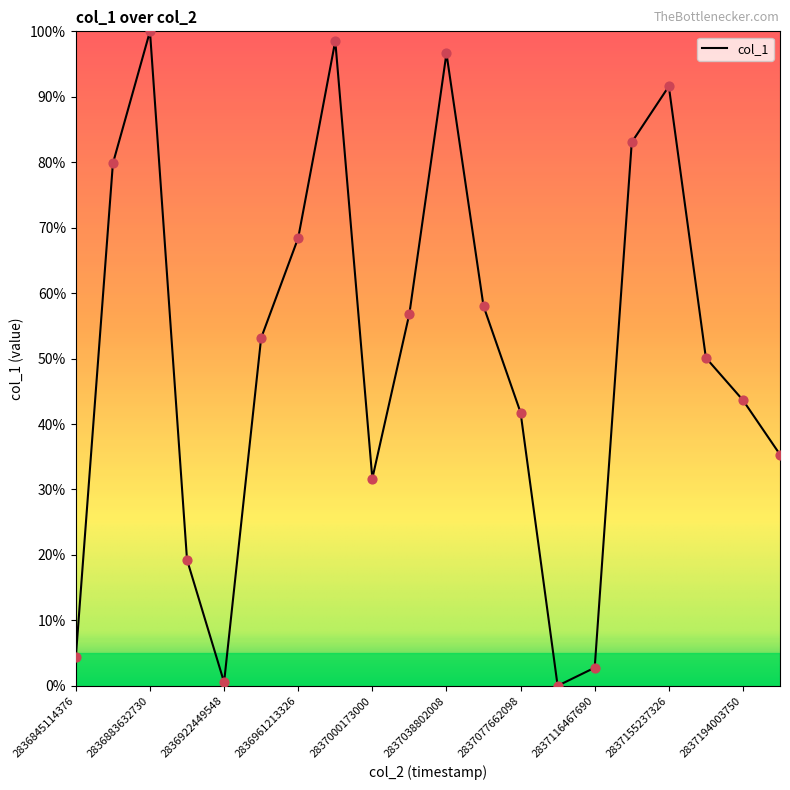

What is the greatest value displayed?

100.0